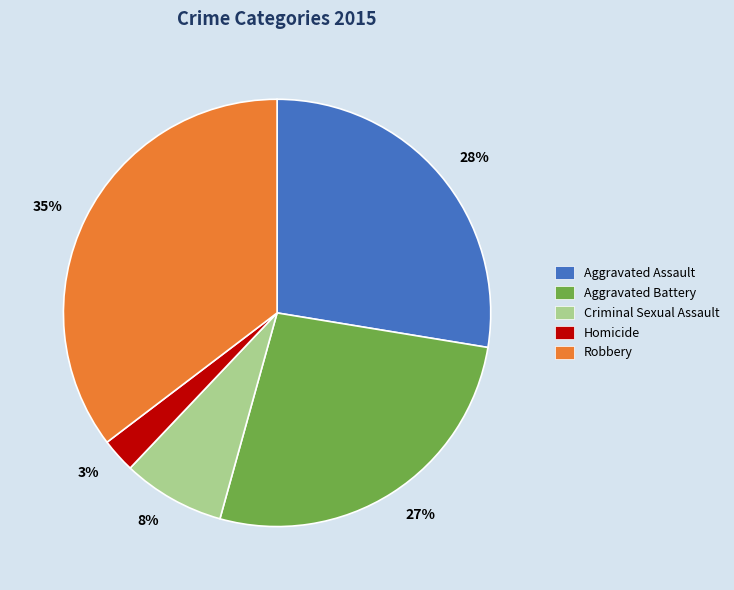

What is the smallest slice in the pie chart?

3%